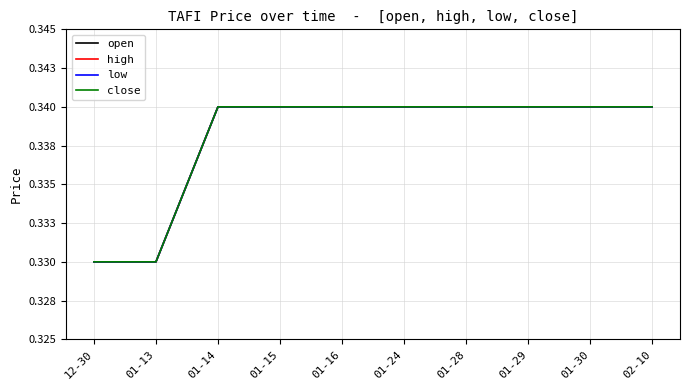

Does the chart display data point markers on the line(s)?

No